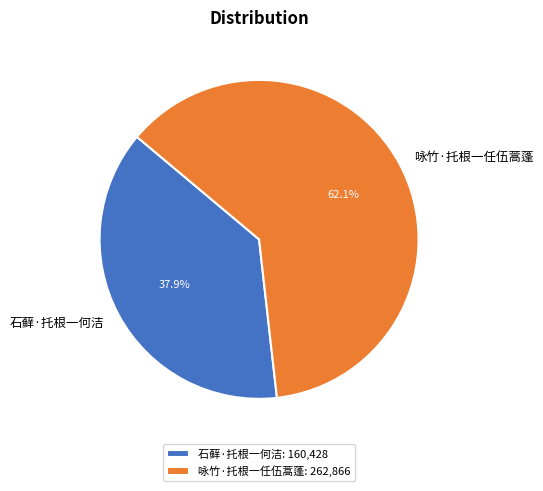

What is the ratio of the value at 咏竹·托根一任伍蒿蓬 to the value at 石藓·托根一何洁?

1.6